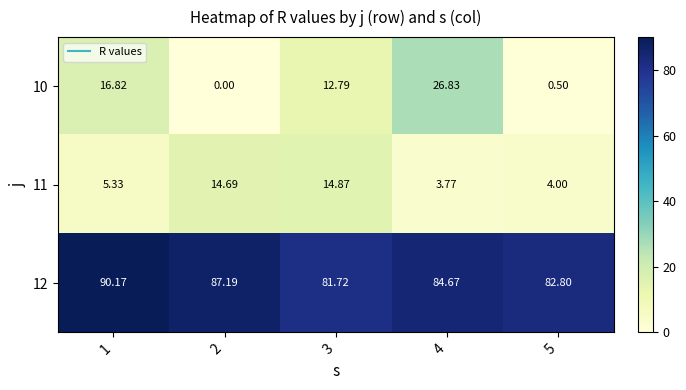

Count the number of data series in this chart.

3